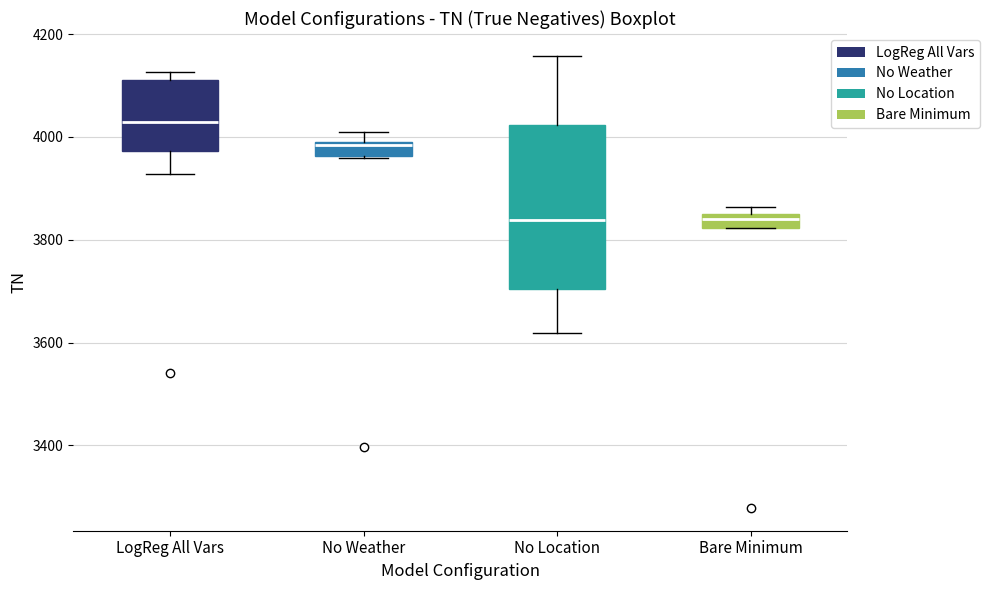

Where is the lower edge of the box for No Weather on the y-axis? The values are not printed on the chart, so give them approximately, as read against the axis.

3960